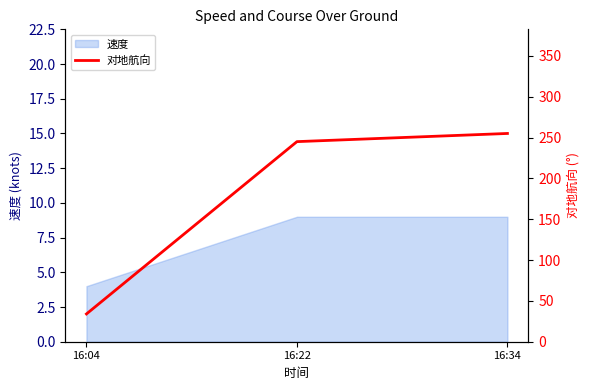

Where is the data nearest to the value 144?

16:22